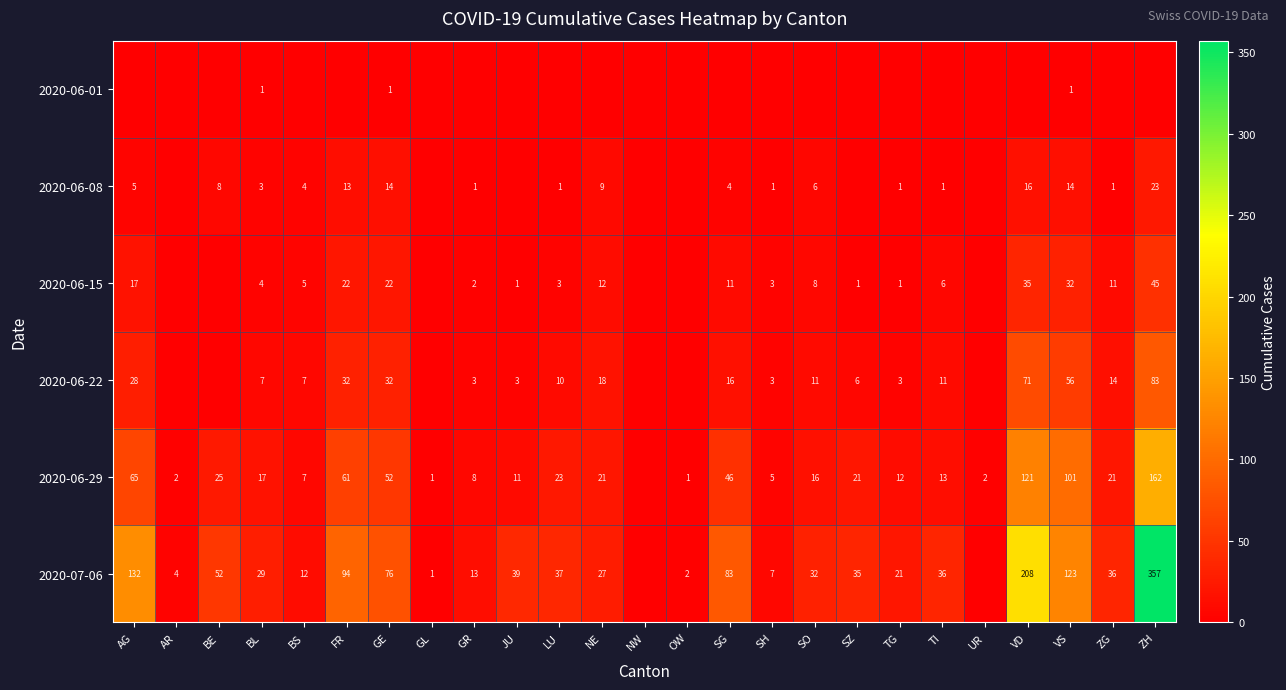

Is the value of 2020-06-22 at SO greater than the value of 2020-06-15 at BS?

Yes